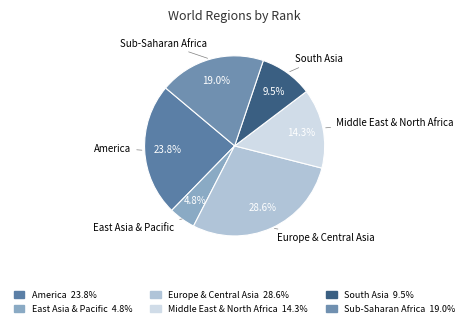

Is the sum of Sub-Saharan Africa and Europe & Central Asia greater than half?

No